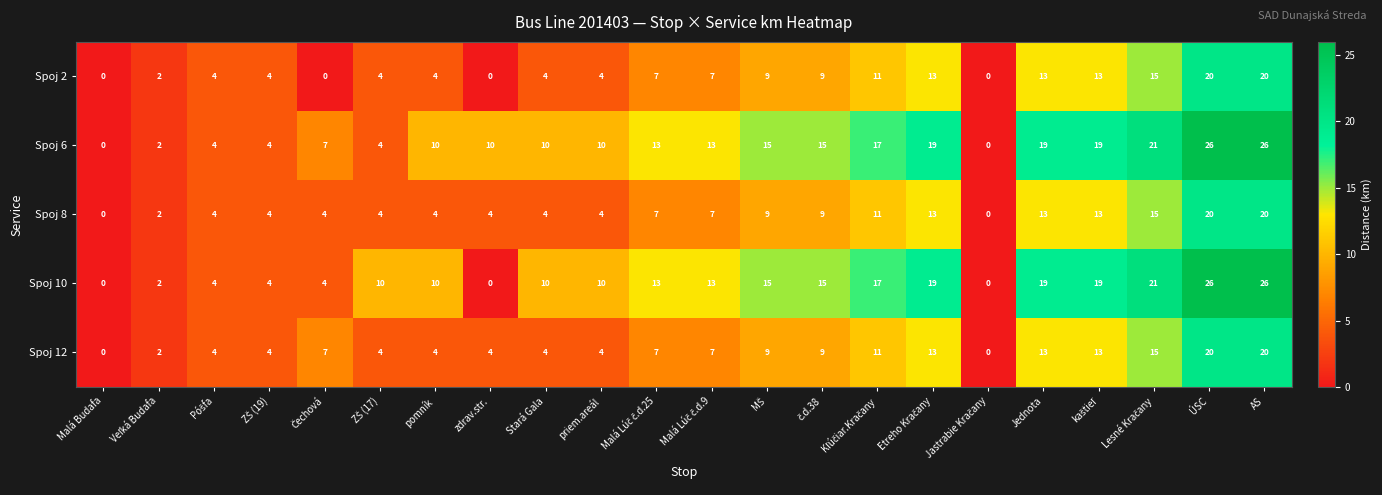

The value of Spoj 8 at Malá Budafa is -12. True or false?

False